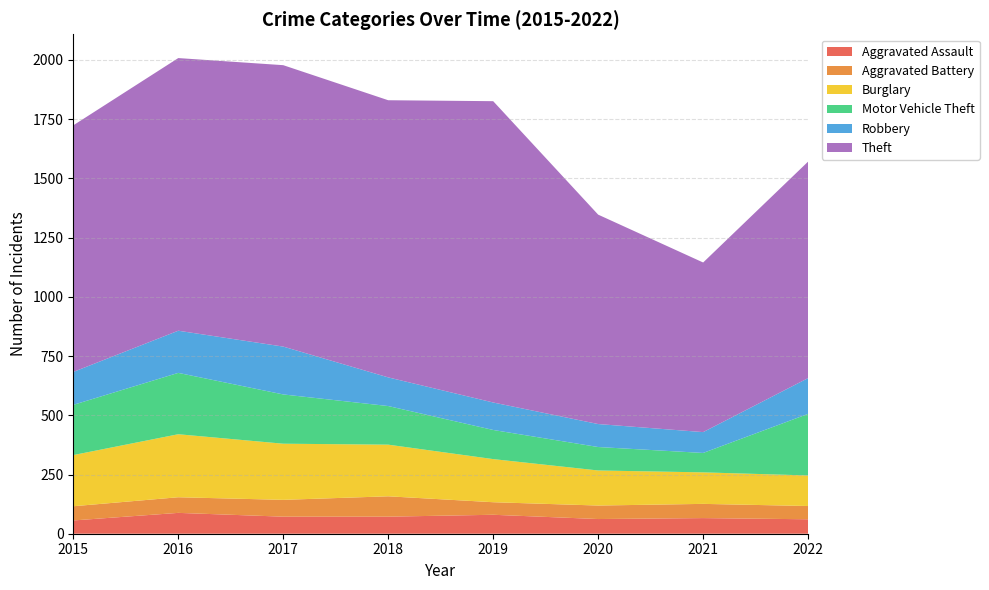

Reading left to right, transcribe all the data shown in this chart.

Aggravated Assault: 2015=56	2016=88	2017=72	2018=72	2019=80	2020=62	2021=66	2022=61
Aggravated Battery: 2015=60	2016=66	2017=71	2018=86	2019=53	2020=57	2021=60	2022=56
Burglary: 2015=216	2016=266	2017=237	2018=218	2019=182	2020=148	2021=133	2022=129
Motor Vehicle Theft: 2015=212	2016=259	2017=208	2018=163	2019=123	2020=99	2021=82	2022=260
Robbery: 2015=139	2016=178	2017=202	2018=121	2019=116	2020=97	2021=88	2022=151
Theft: 2015=1041	2016=1151	2017=1188	2018=1170	2019=1272	2020=884	2021=716	2022=914